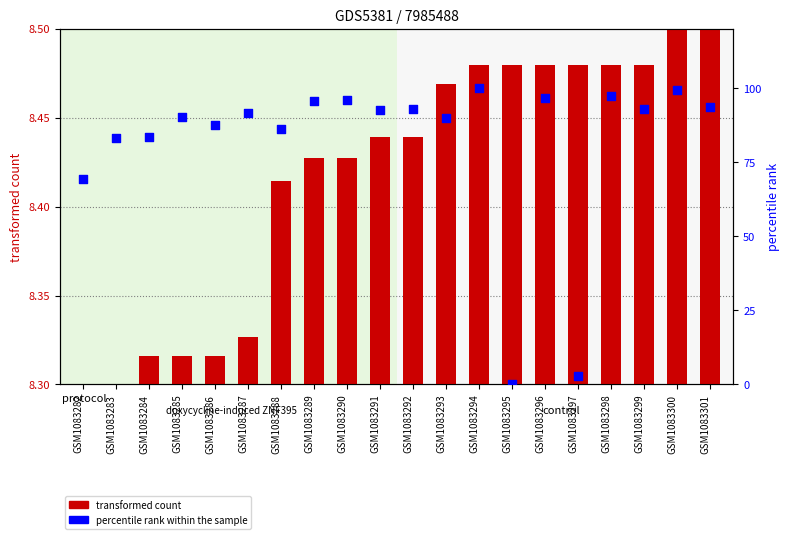

Which series reaches the minimum Y coordinate?

transformed count